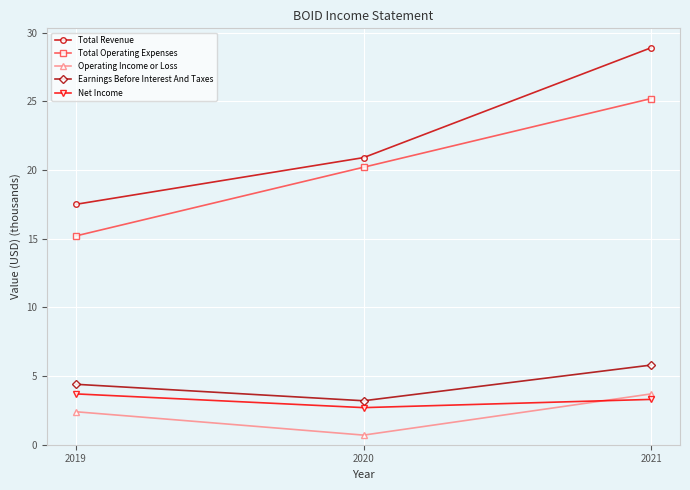

What is the total value across all series at 2021?

66.9